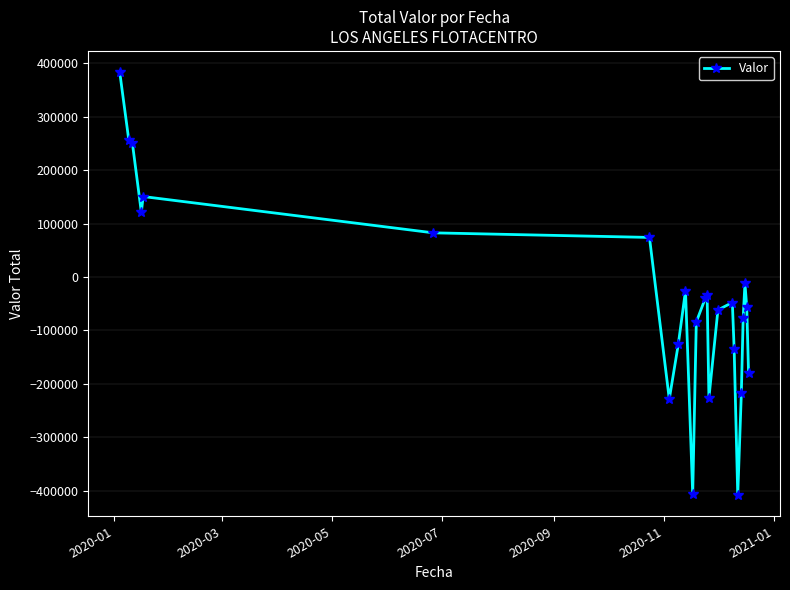

What is the minimum value shown in the chart?

-408186